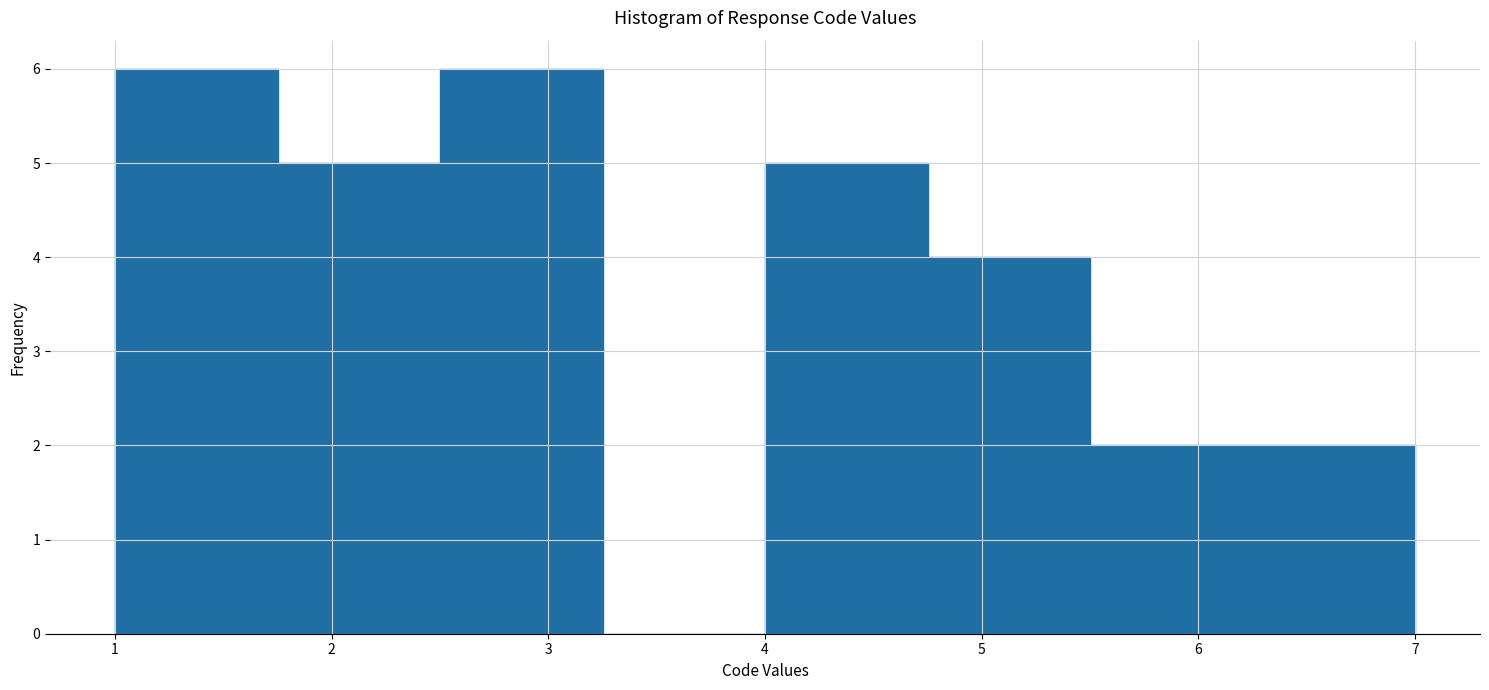

How tall is the bar that spans 6.25 to 7.00 on the x-axis? Neither the bar edges nor the heights are printed on the chart, so give them approximately, as read against the axes.

2